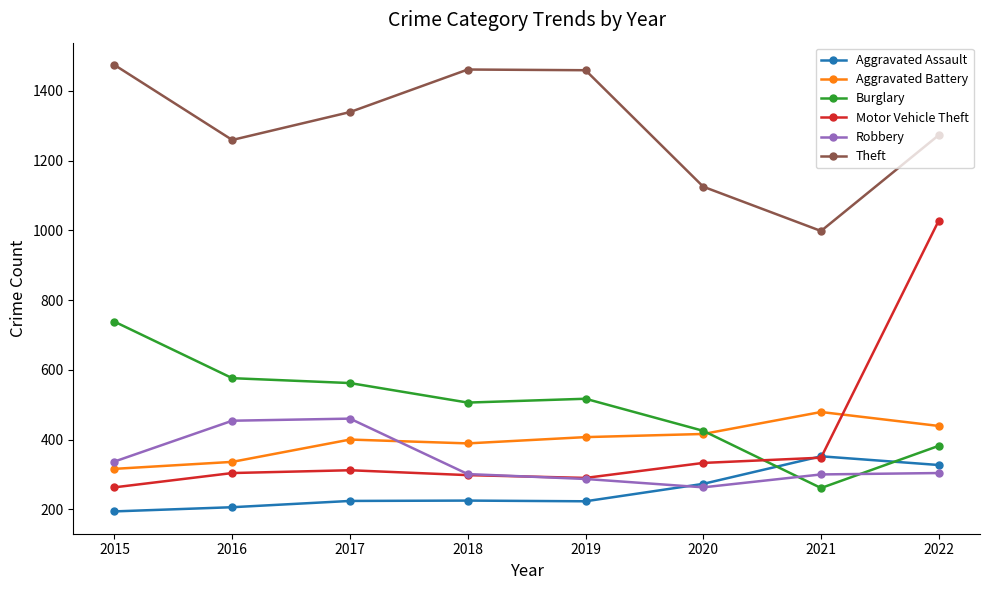

At which category is the sum across all series the highest?

2022